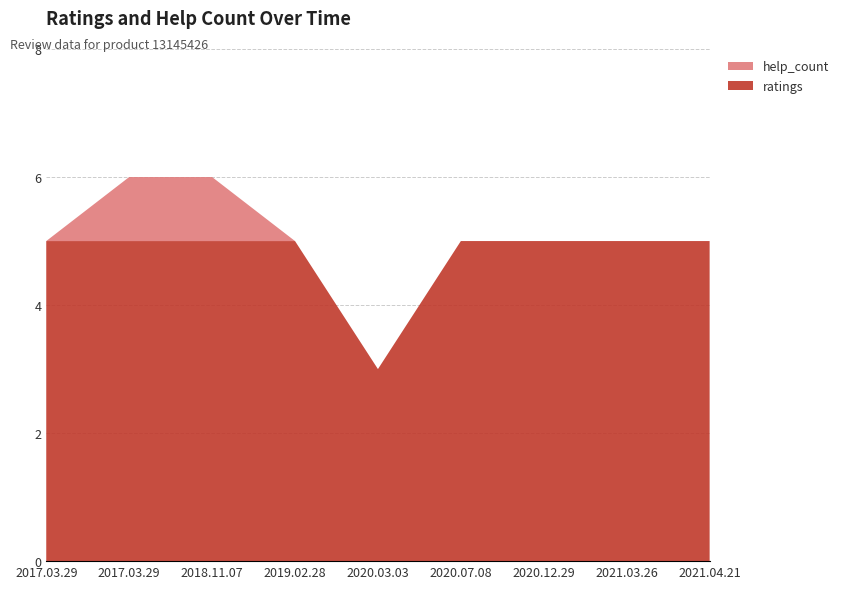

Reading right to left, extract all data points from this chart.

ratings: 5	5	5	5	3	5	5	5	5
help_count: 0	0	0	0	0	0	1	1	0